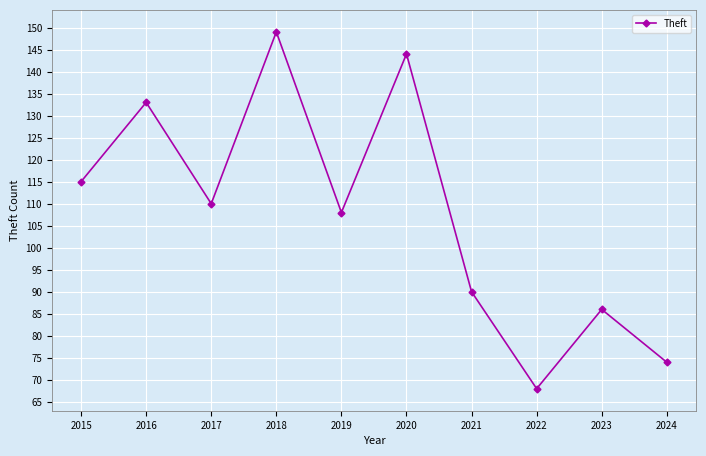

What is the difference between the maximum and minimum values?

81